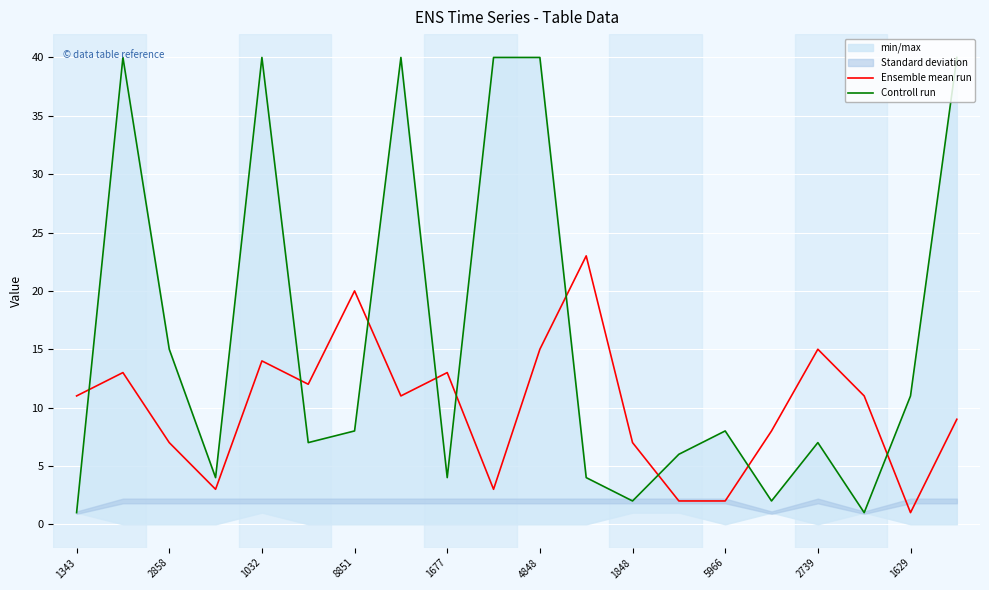

True or false: Ensemble mean run has a value of 22 at 2739.

False